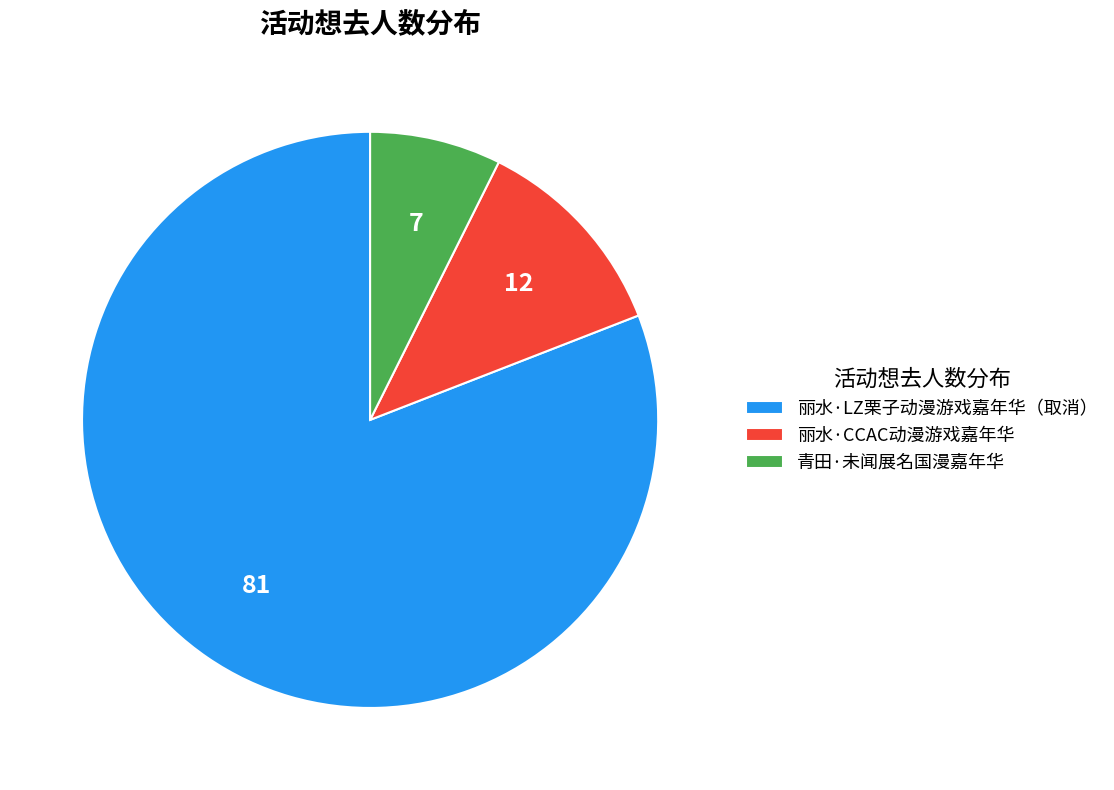

Is there a majority slice in this chart?

Yes